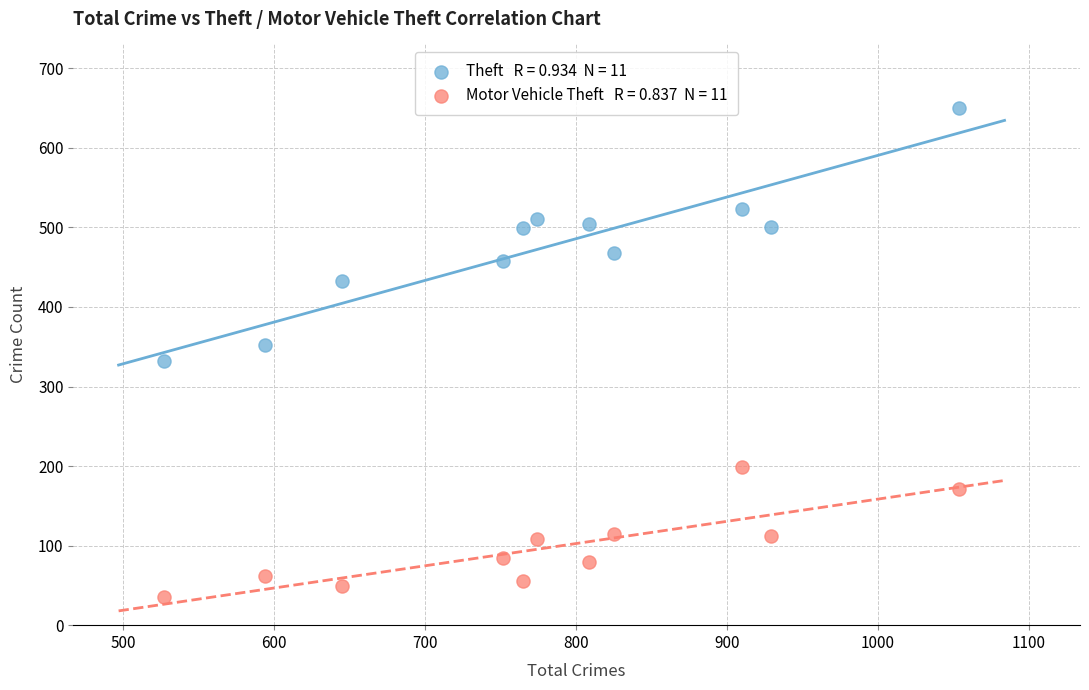

Across all data points, what is the range of Y values (max minus min)?

615